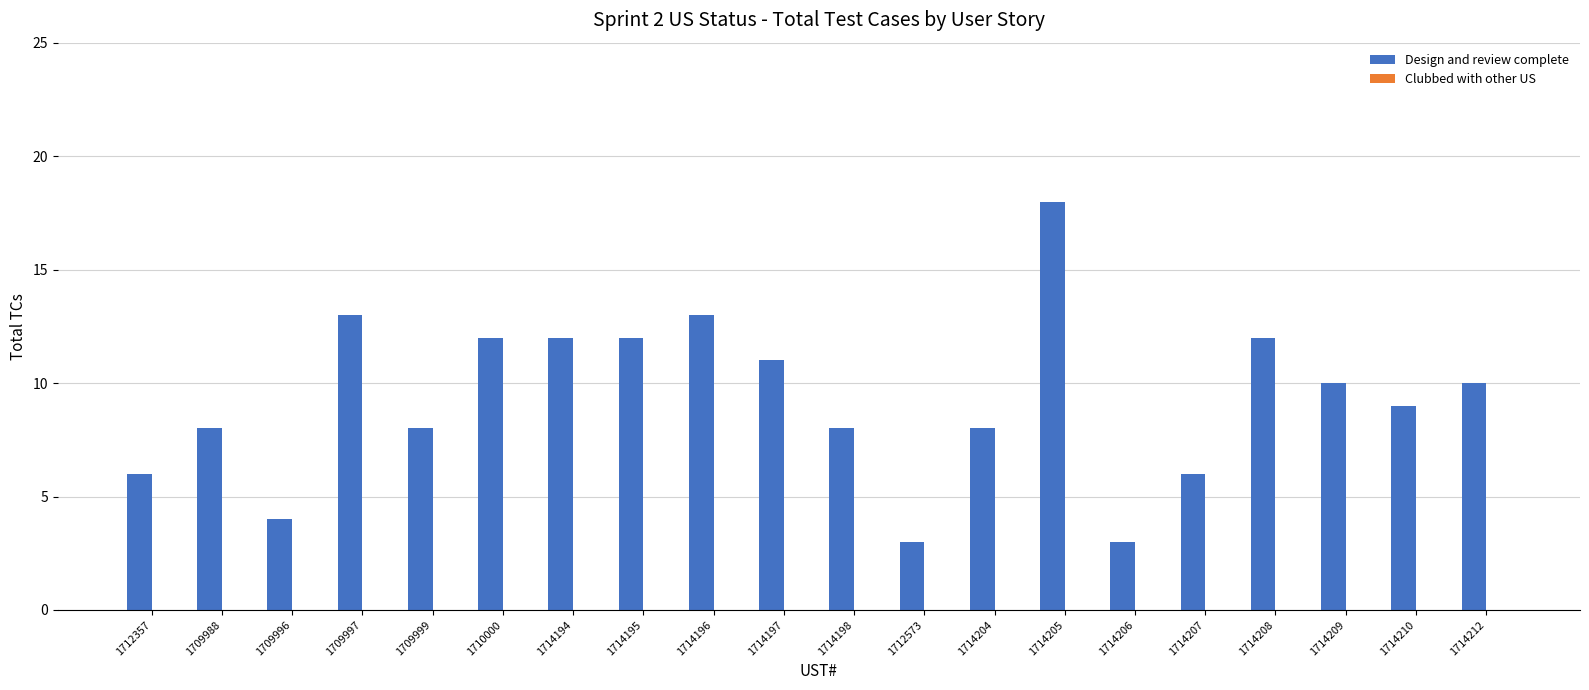

Between 1714208 and 1714212, which is larger?

1714208